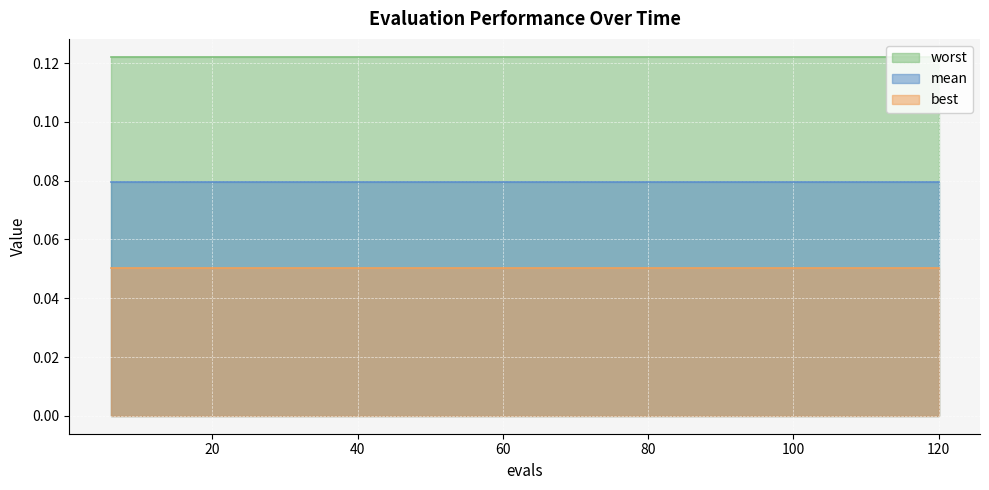

Which series has the widest spread of values?

mean